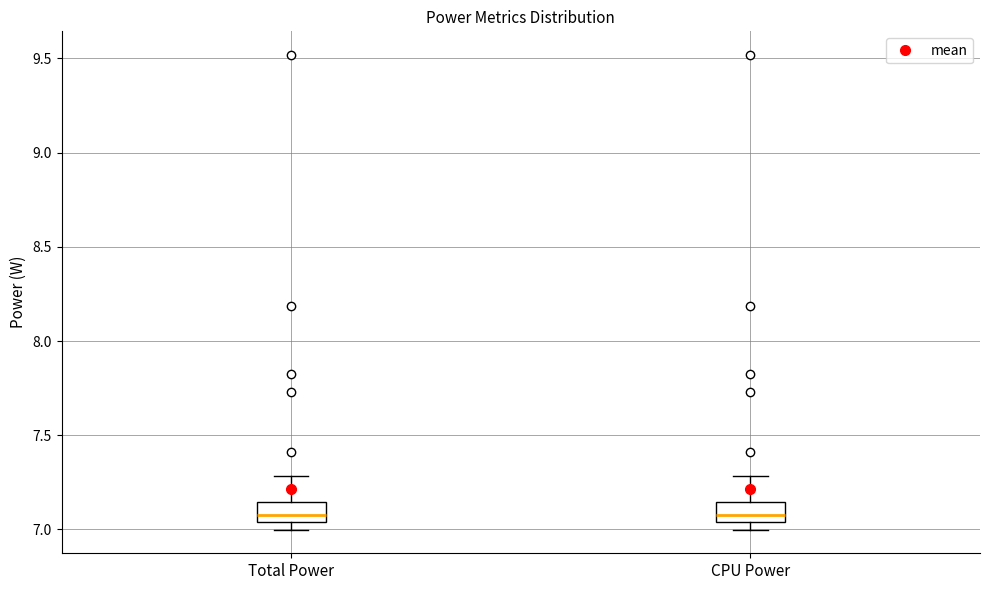

Reading left to right, read every box against the y-axis: the position of its median line, the range the box covers, and the ends of its whiskers. The values are not printed on the chart, so give them approximately, as read against the axis.

Total Power: median 7.10, box 7.05 to 7.15, whiskers 7.00 to 7.30
CPU Power: median 7.10, box 7.05 to 7.15, whiskers 7.00 to 7.30